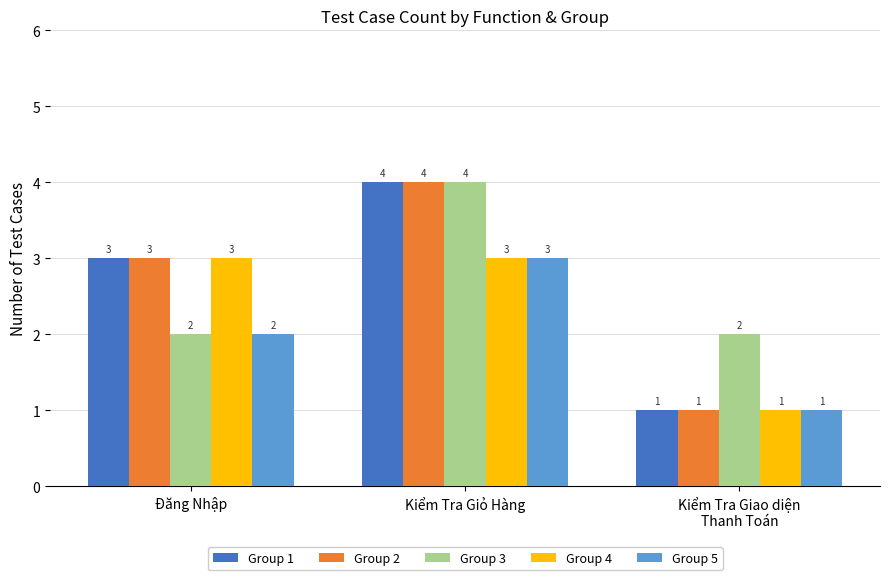

What value does the Group 2 series have at Đăng Nhập?

3